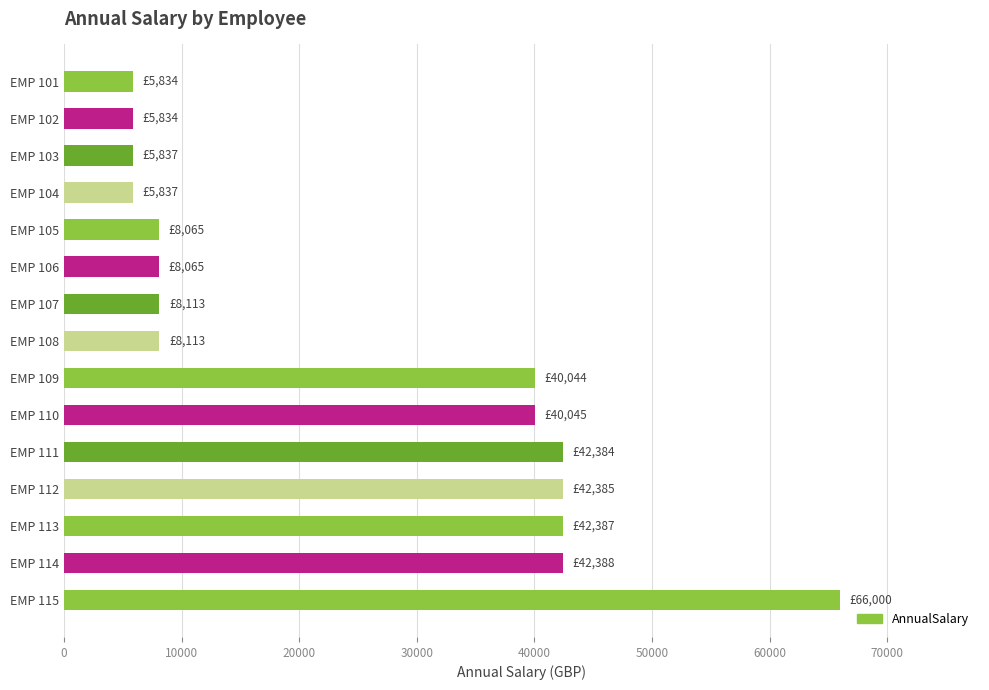

How many values are below 8112?

6